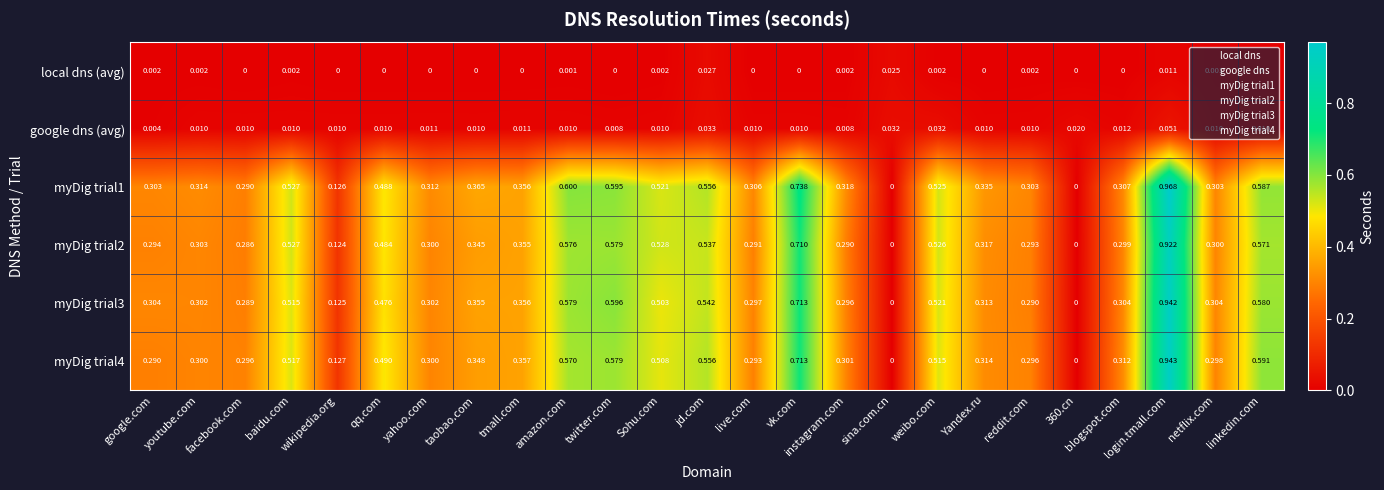

At which category does the chart reach its peak across all series?

login.tmall.com